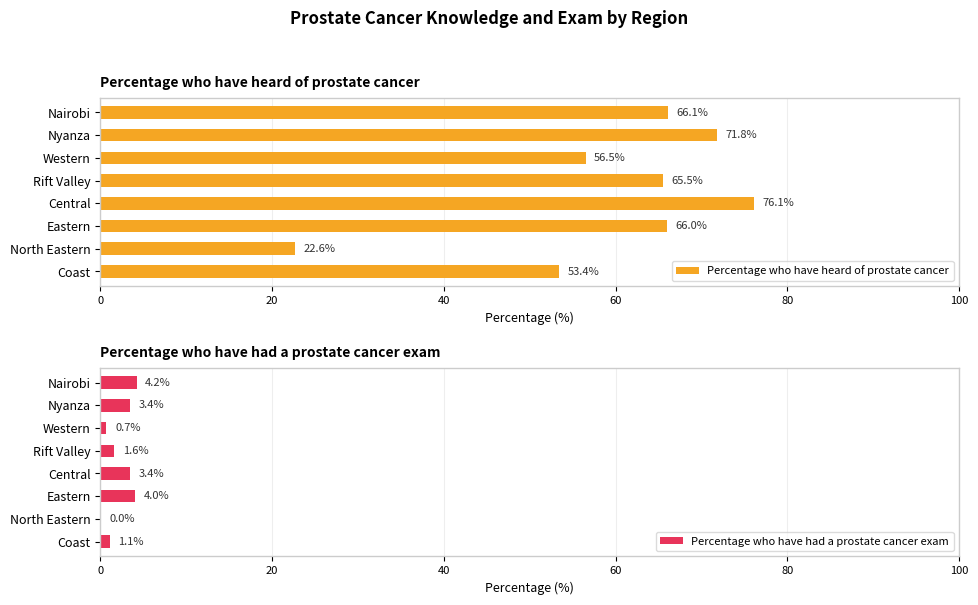

List the labels in order of Percentage who have heard of prostate cancer value, smallest first.

North Eastern, Coast, Western, Rift Valley, Eastern, Nairobi, Nyanza, Central